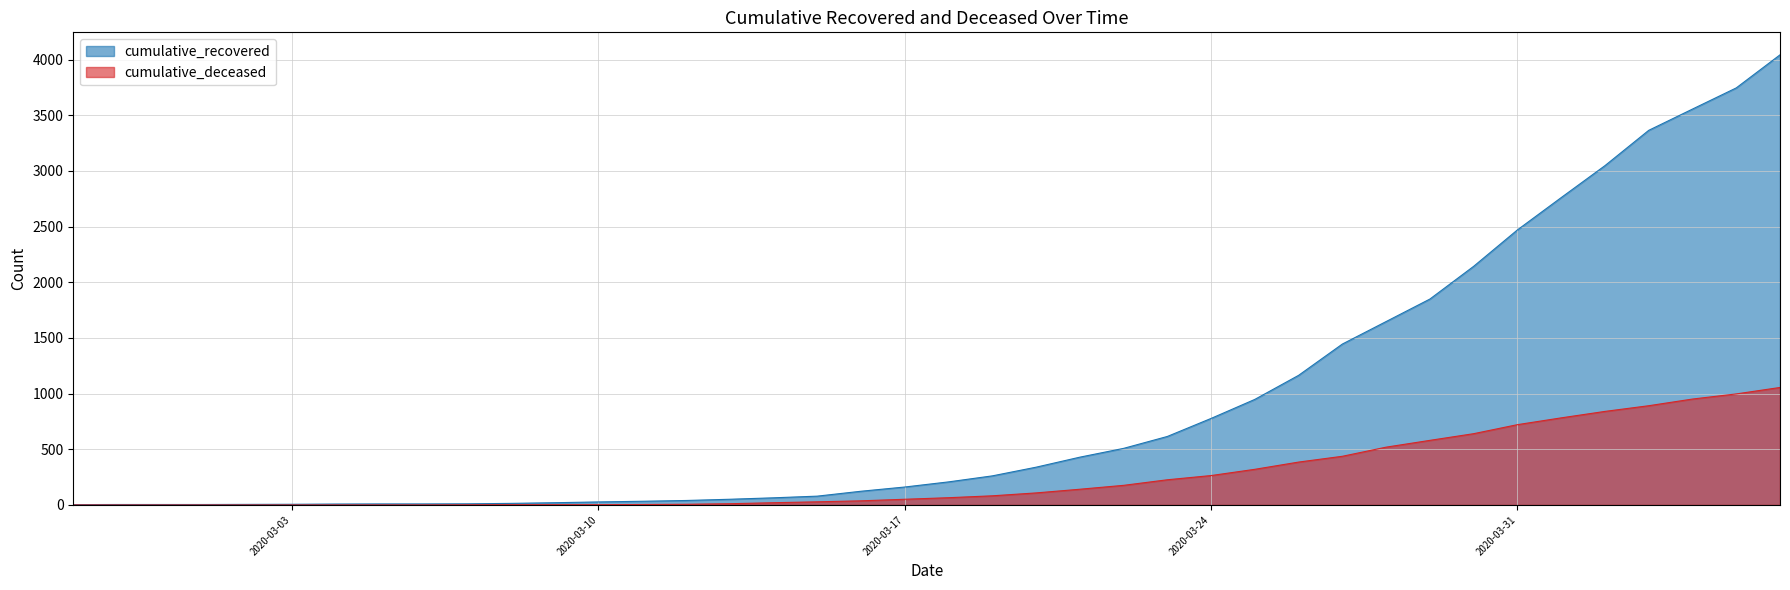

What is the difference between the highest and lowest values at 2020-03-06?

9